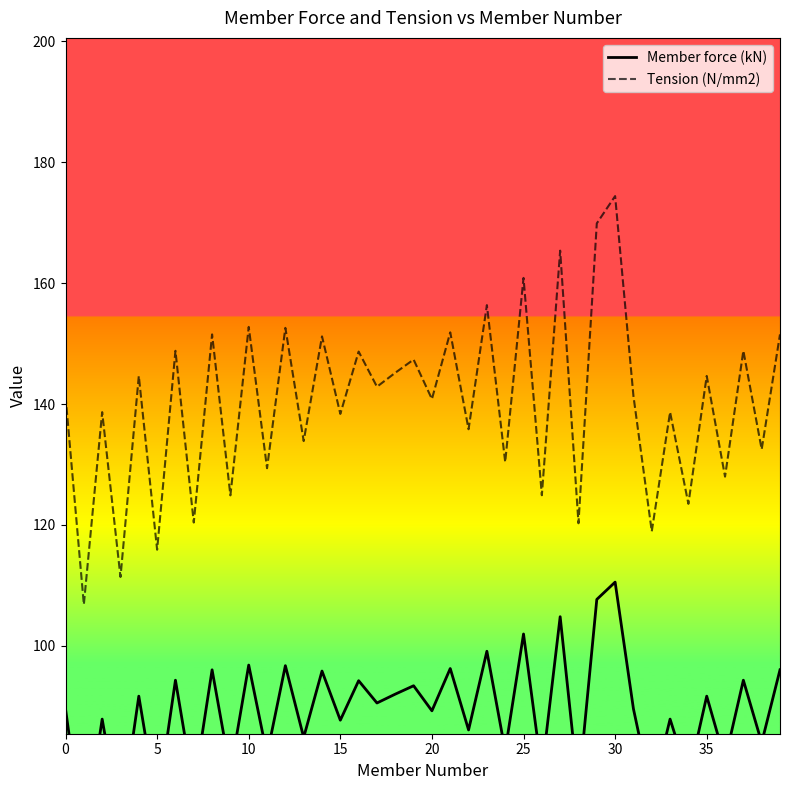

At which label does Tension (N/mm2) reach its peak?

30